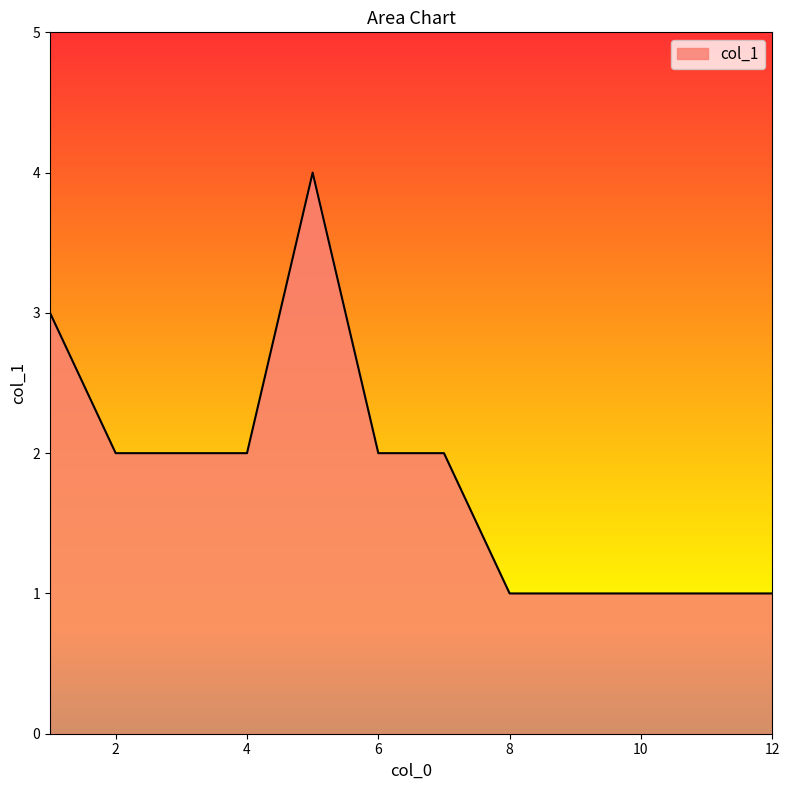

What is the difference between the maximum and minimum values?

3